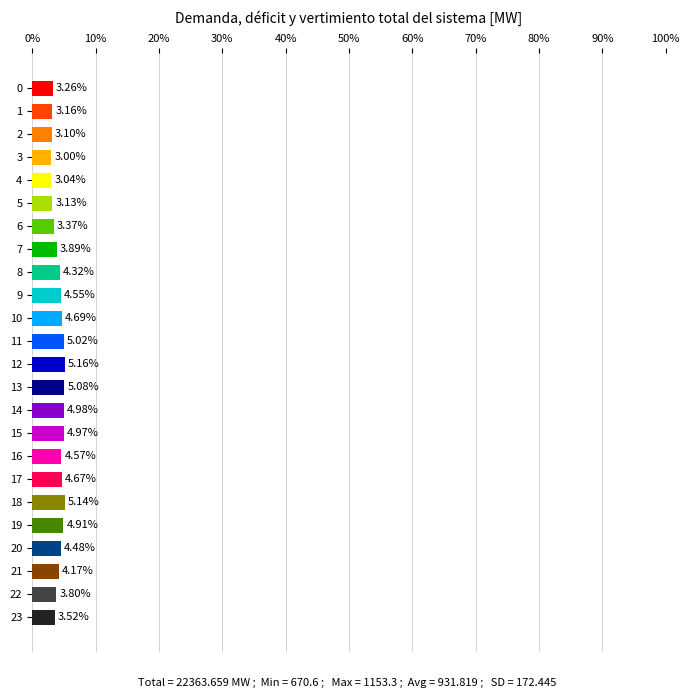

Is the value of VERTIMIENTO [MW] at 13 greater than the value of DEMANDA [MW] at 7?

No